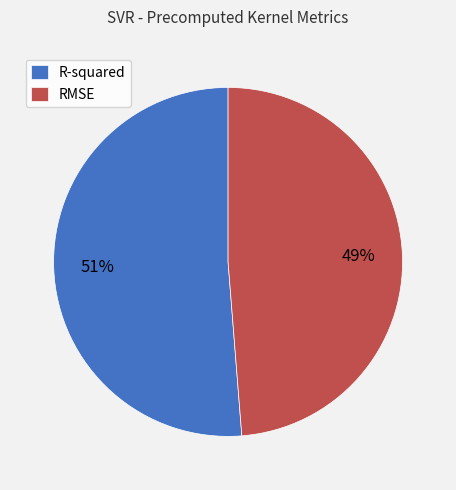

To the nearest percent, what percentage of the pie is R-squared?

51%